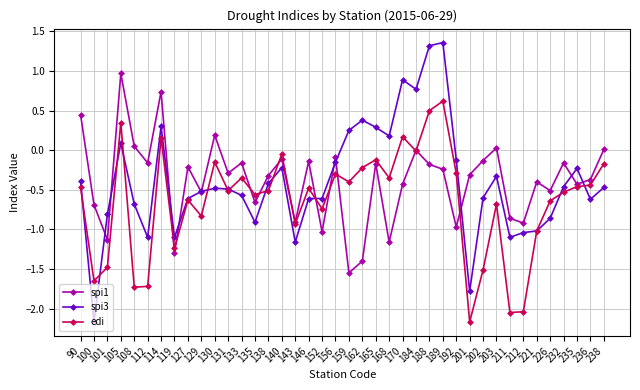

Which category has the lowest value in the edi series?

201